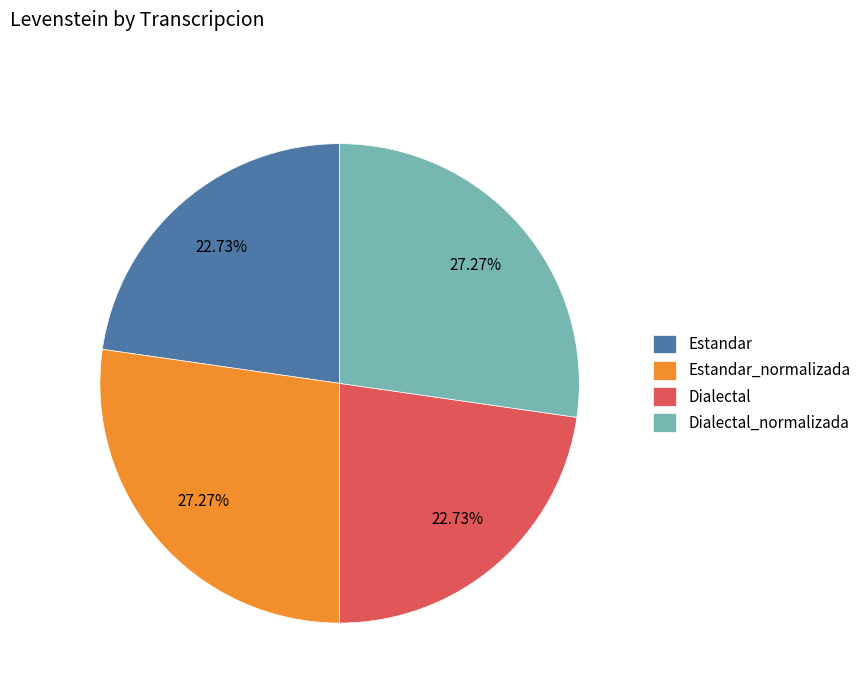

Between Estandar_normalizada and Estandar, which is larger?

Estandar_normalizada